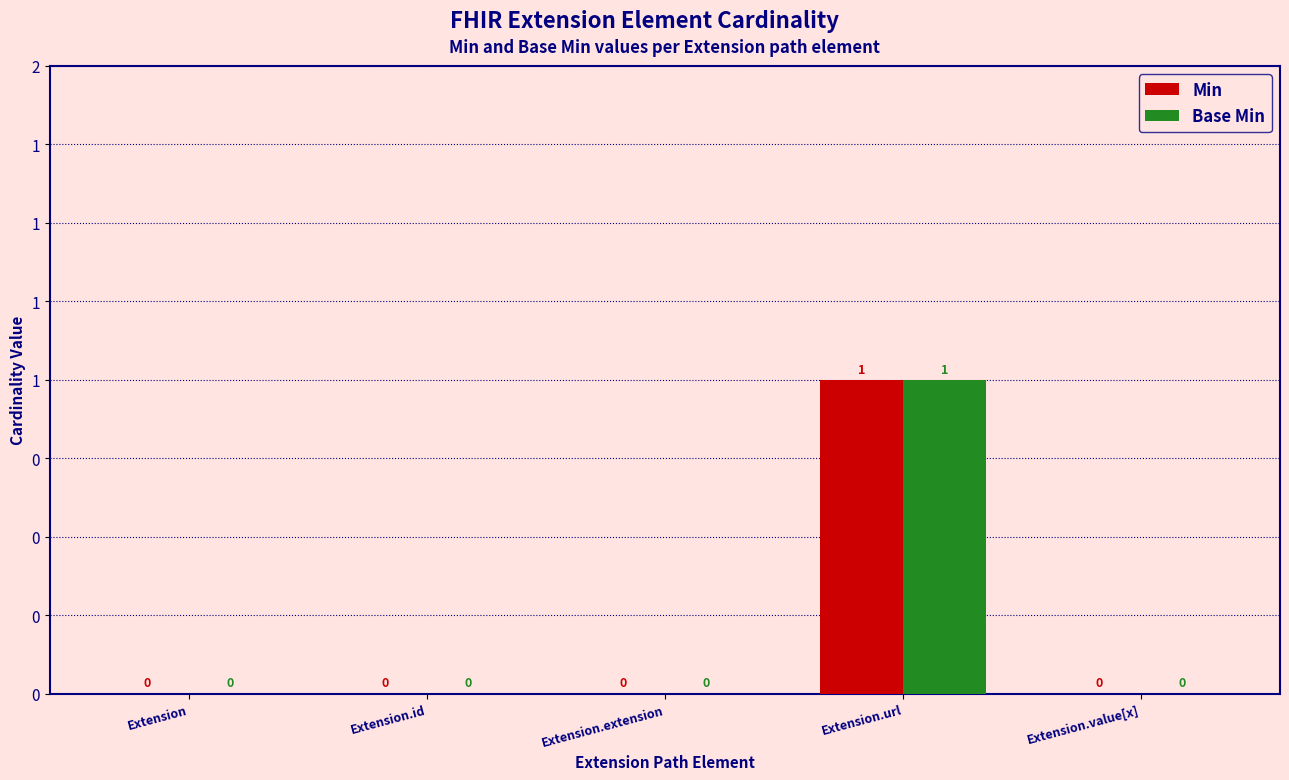

Rank the series at Extension from highest to lowest value.

Min, Base Min